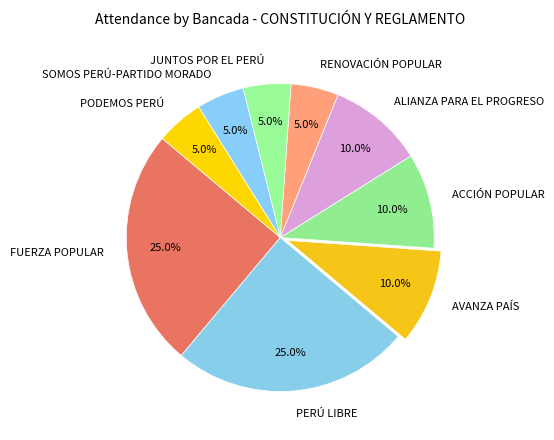

Is it true that JUNTOS POR EL PERÚ is 1% of the pie?

False